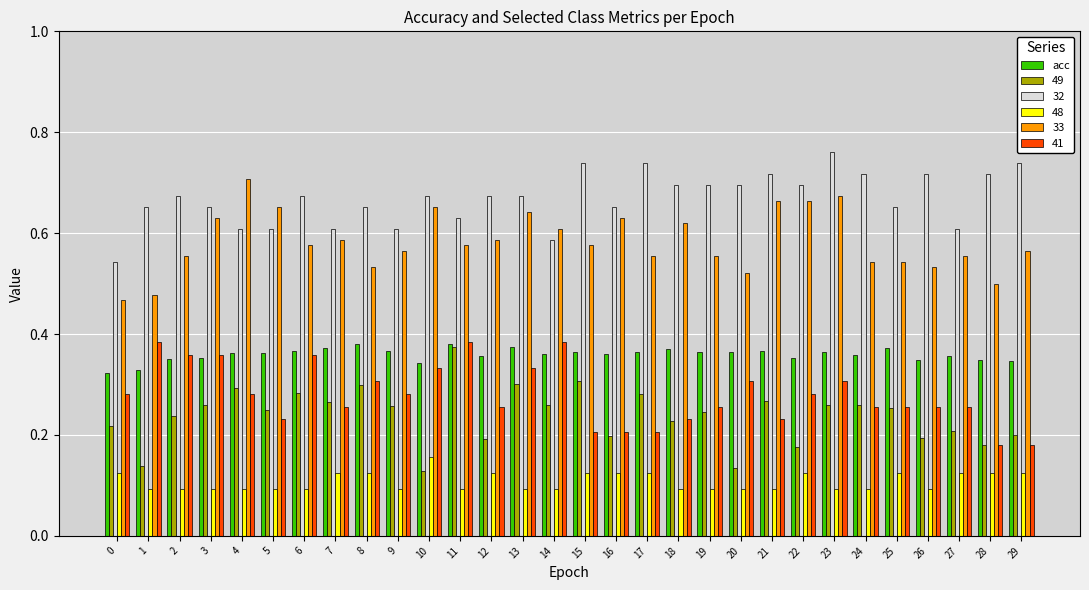

How many data points does each series have?

30